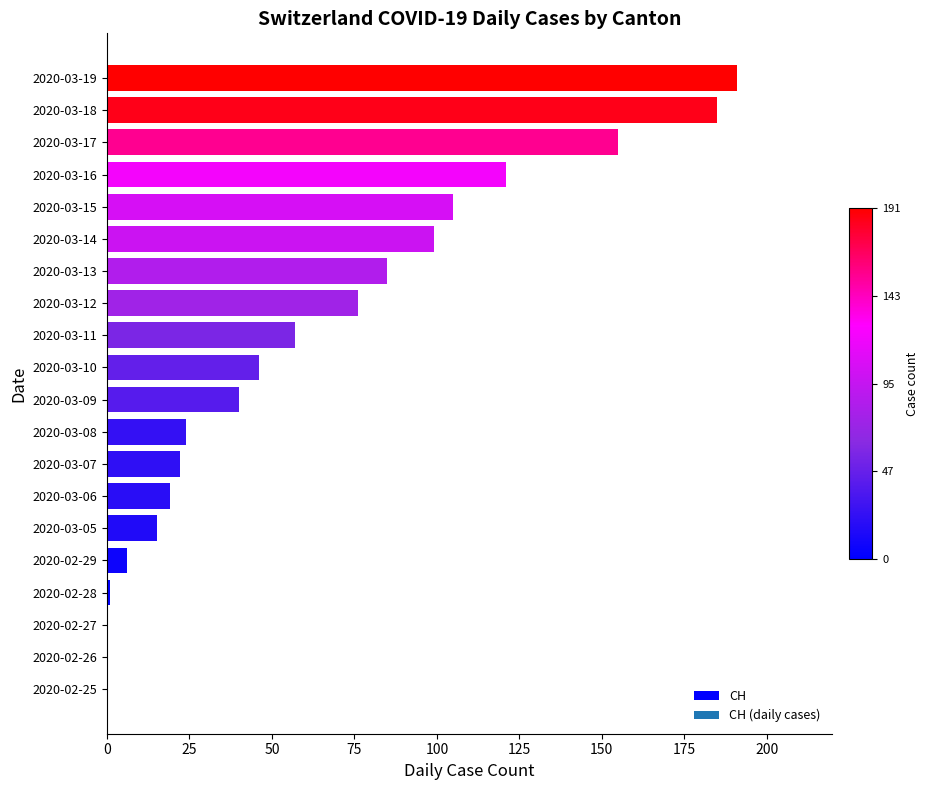

True or false: the data shows 185 at 2020-03-18.

True